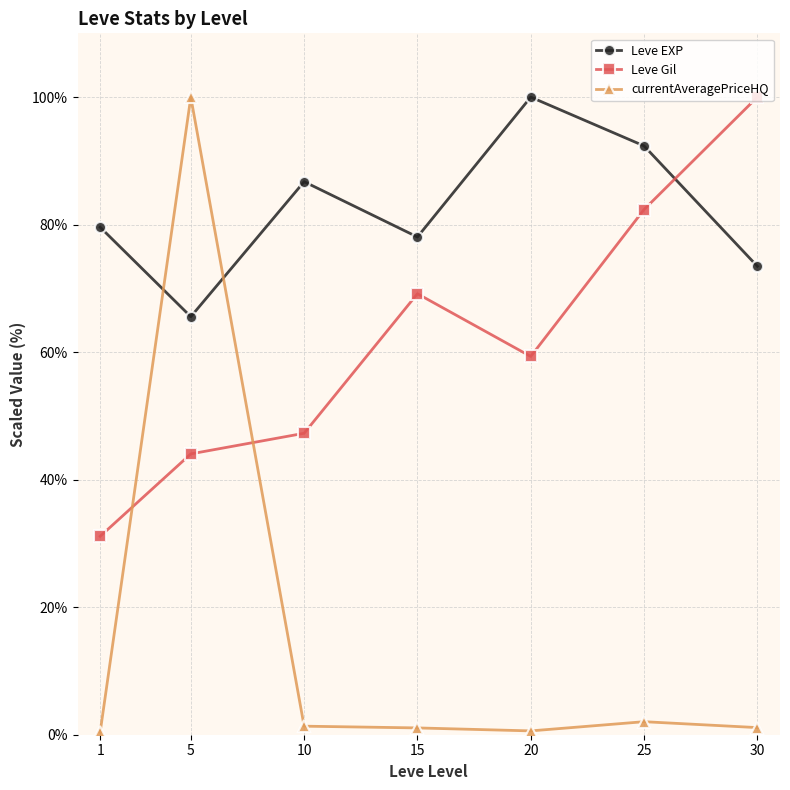

At which category does Leve EXP reach its first local valley?

5